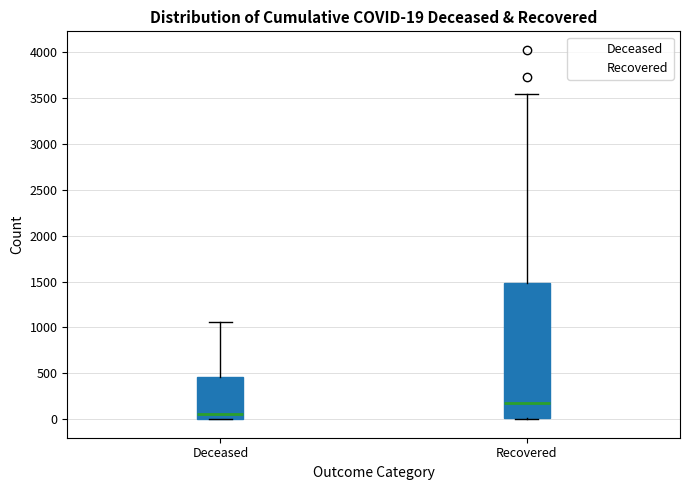

Which box is the tallest, from its lower edge to its upper edge?

Recovered